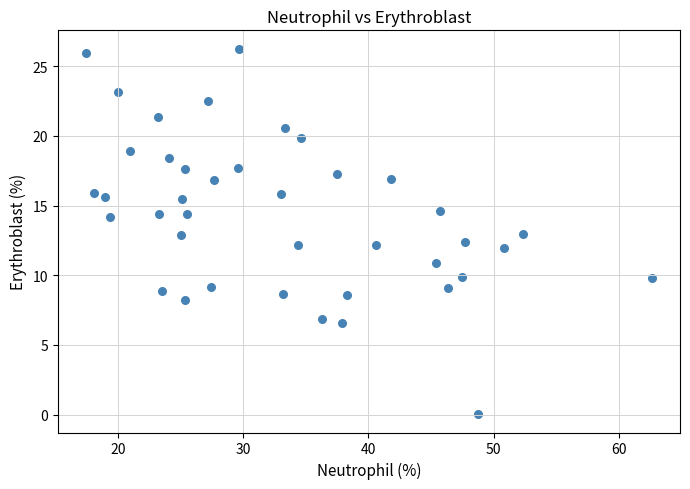

What is the range of Y values (max minus min)?

26.2